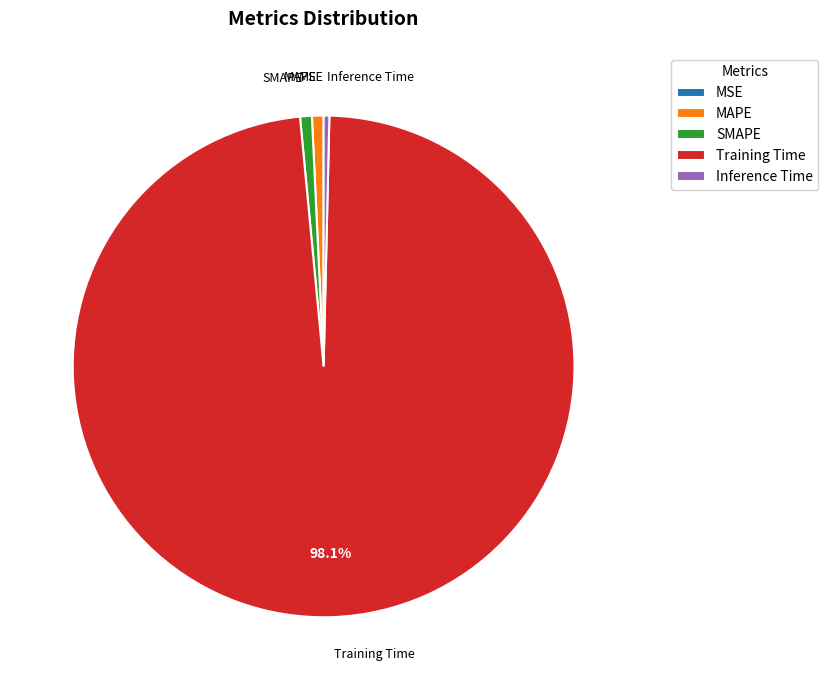

Combined, do Inference Time and Training Time account for over 50%?

Yes